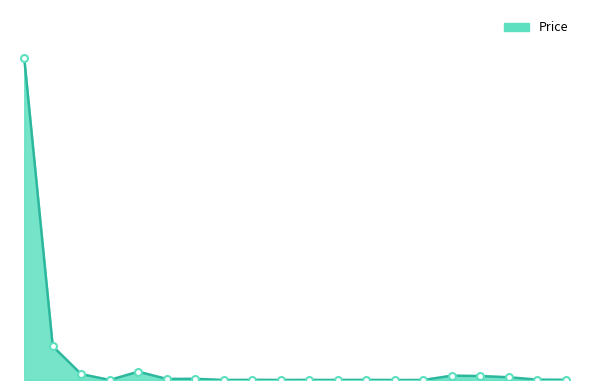

What is the maximum value shown in the chart?

257.8